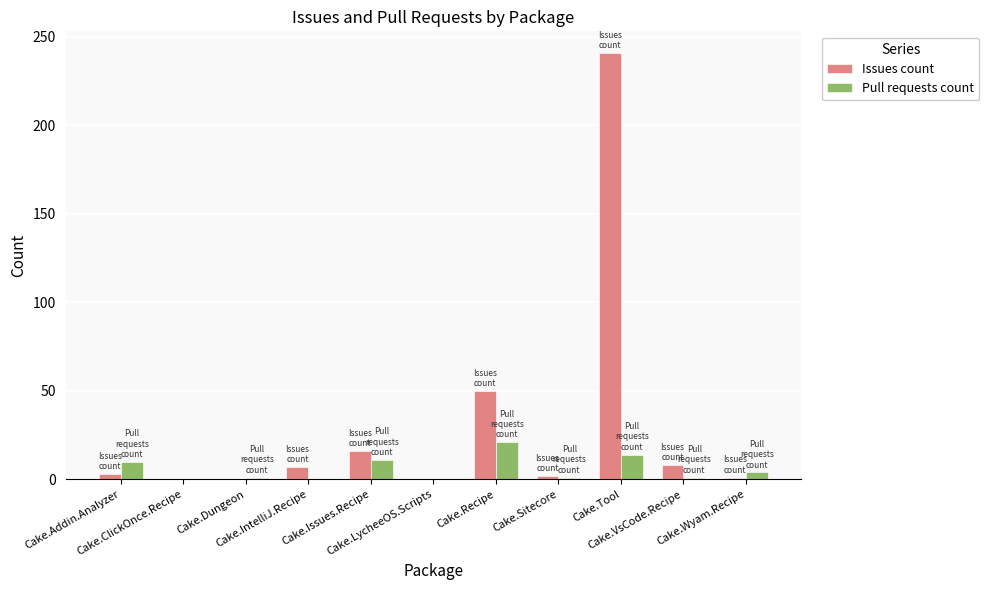

The Issues count series shows -87 at Cake.ClickOnce.Recipe. True or false?

False